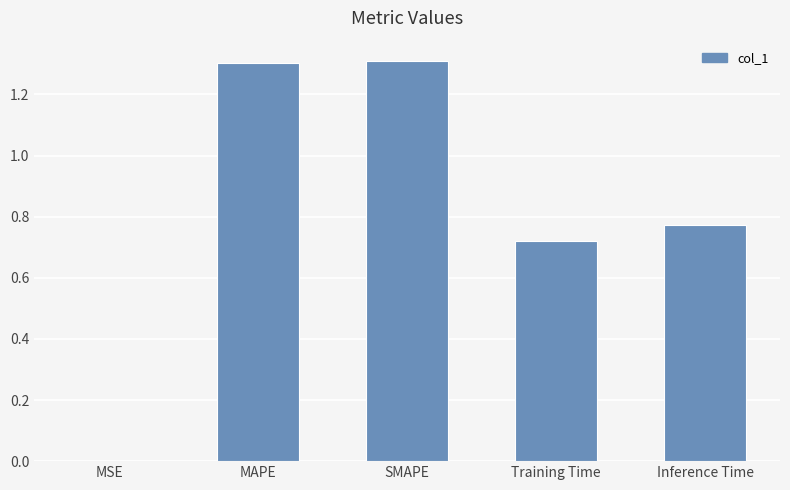

Is it true that the value at Inference Time is 0.5?

False